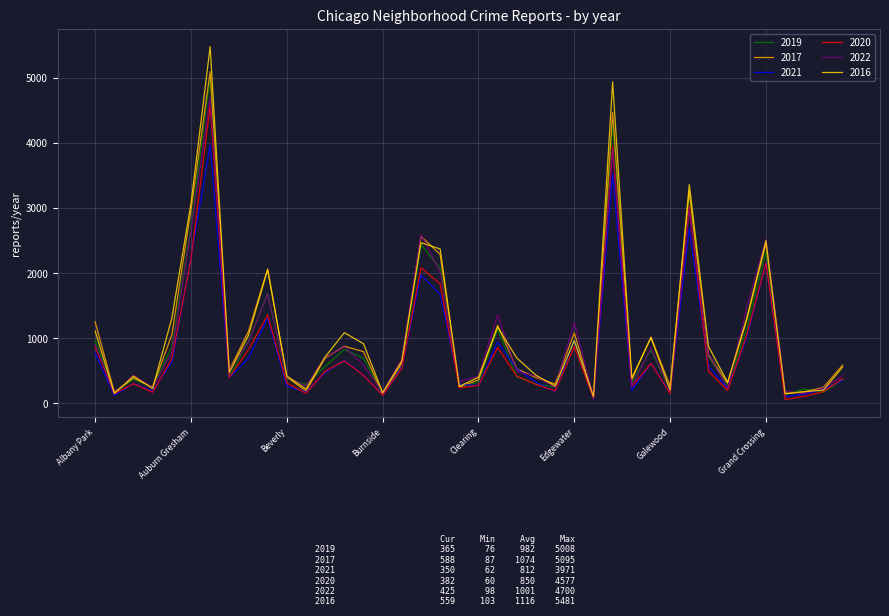

What is the maximum value shown in the chart?

5481